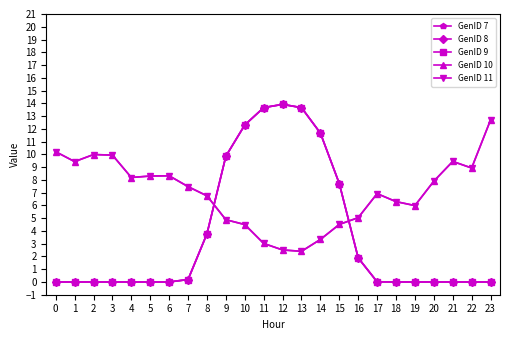

What are all the series names shown in the legend?

GenID 7, GenID 8, GenID 9, GenID 10, GenID 11